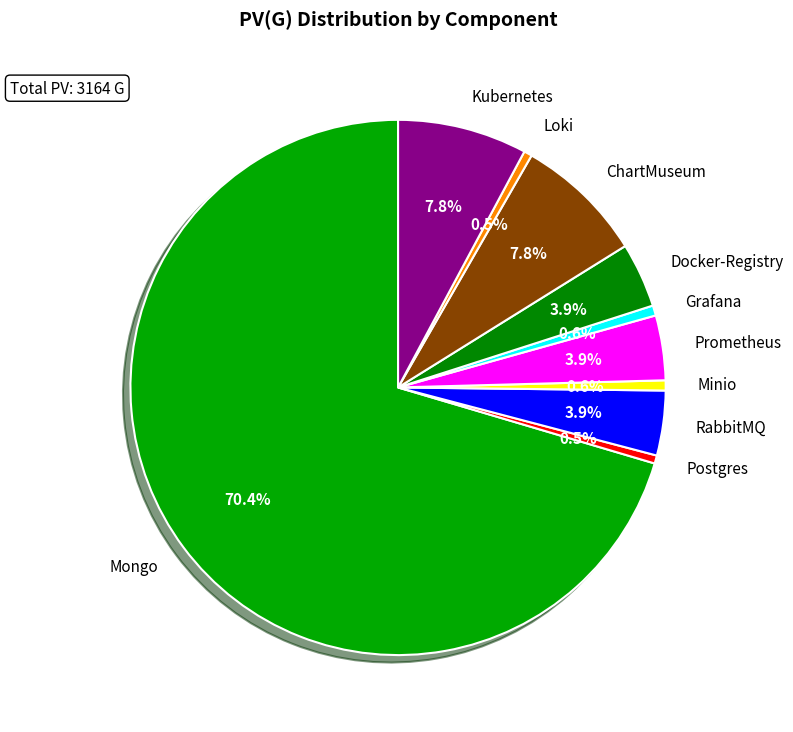

Which category has the biggest portion of the pie?

Mongo